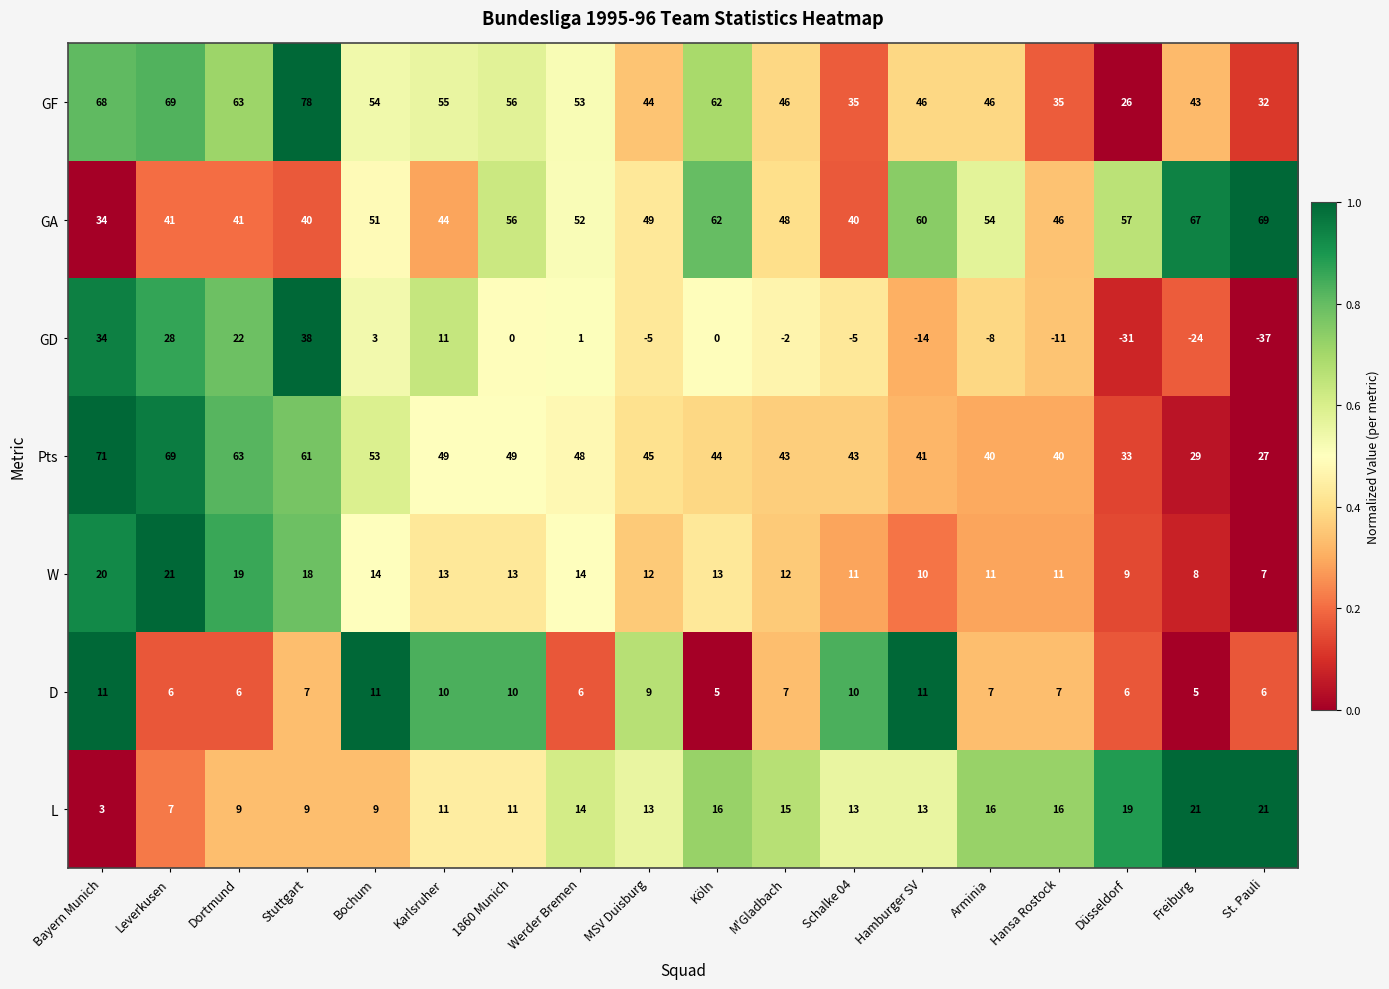

At which label does W reach its minimum?

St. Pauli